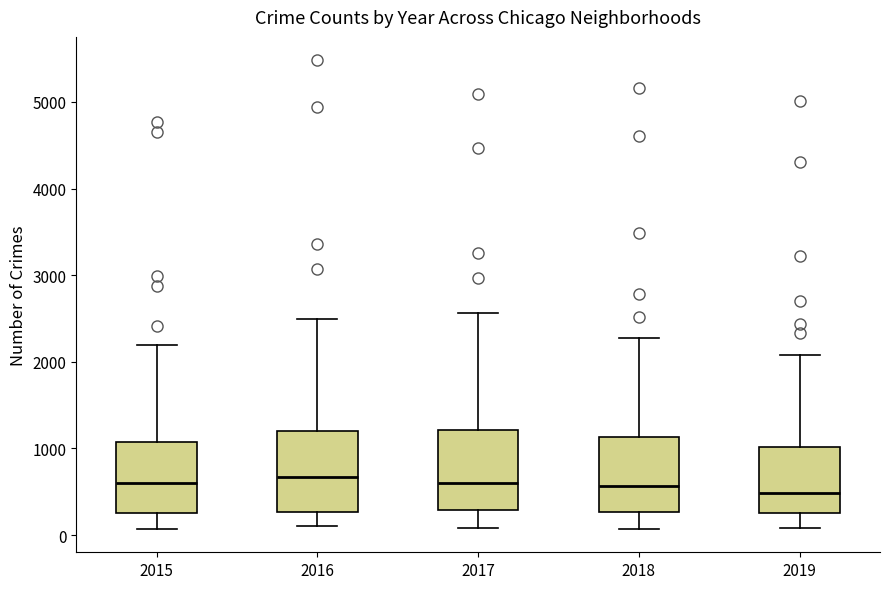

Where does the median line of the box at x = 2017 sit on the y-axis? The values are not printed on the chart, so give them approximately, as read against the axis.

600